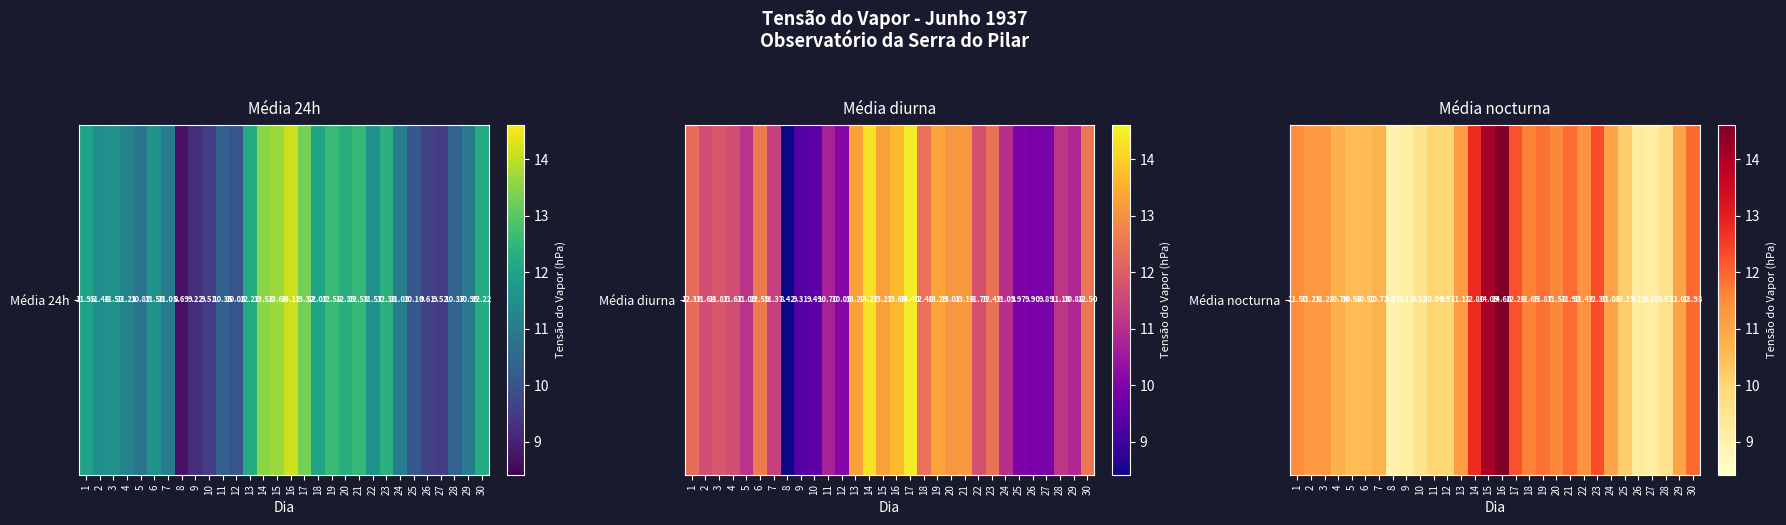

What is the sum of all values?

332.0